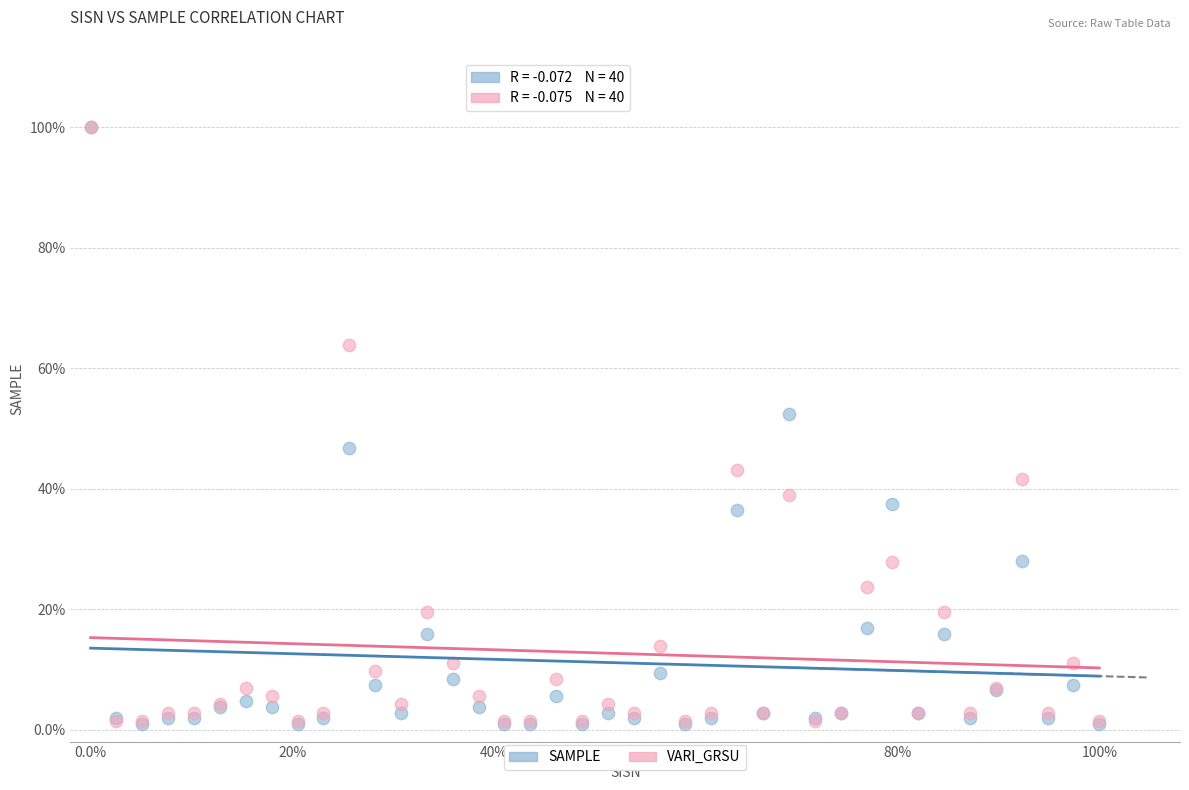

What are all the series names shown in the legend?

SAMPLE, VARI_GRSU